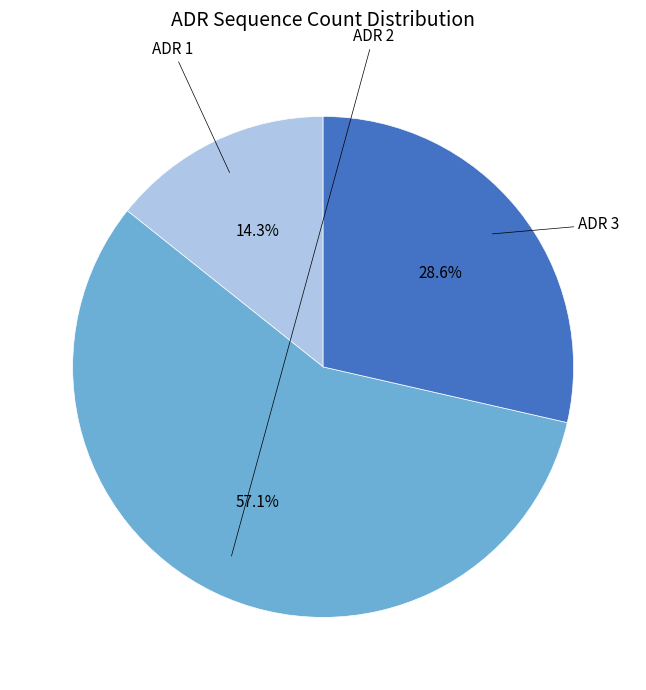

Is there a majority slice in this chart?

Yes